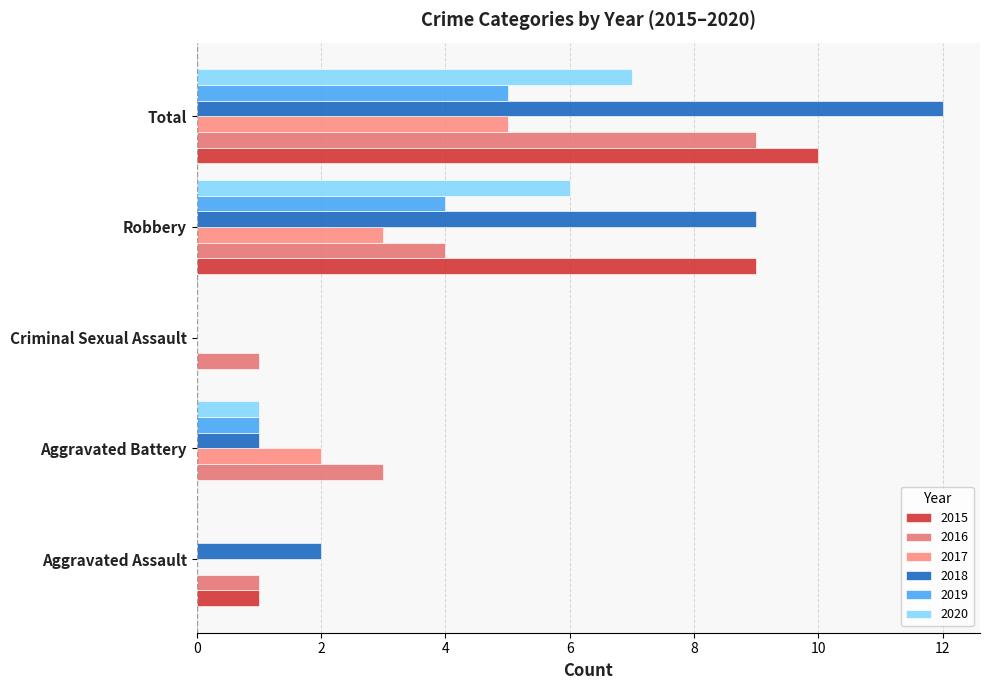

Count the number of categories in the chart.

5